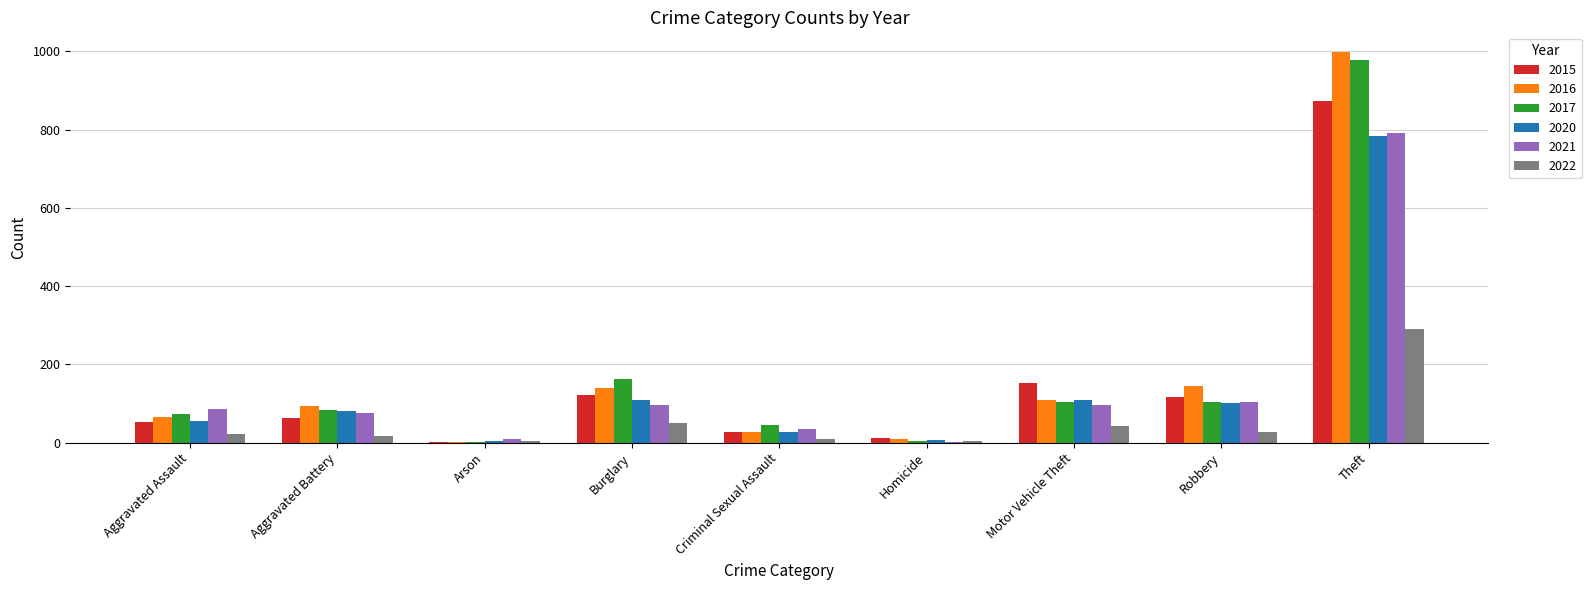

What is the highest value of the 2015 series?

874